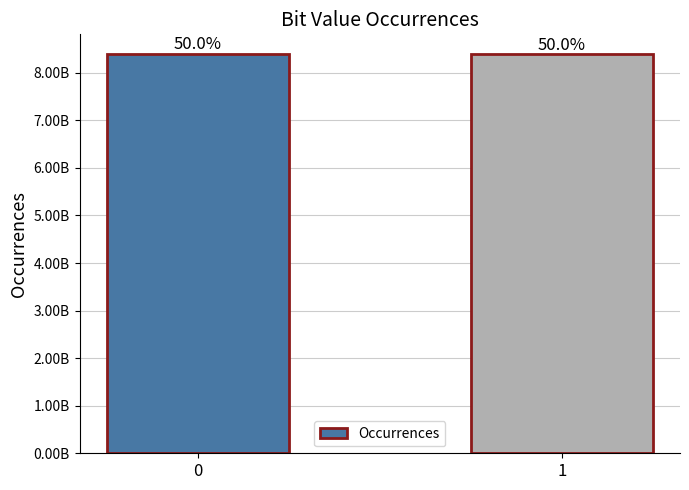

The value at 1 is 8388034566. True or false?

True